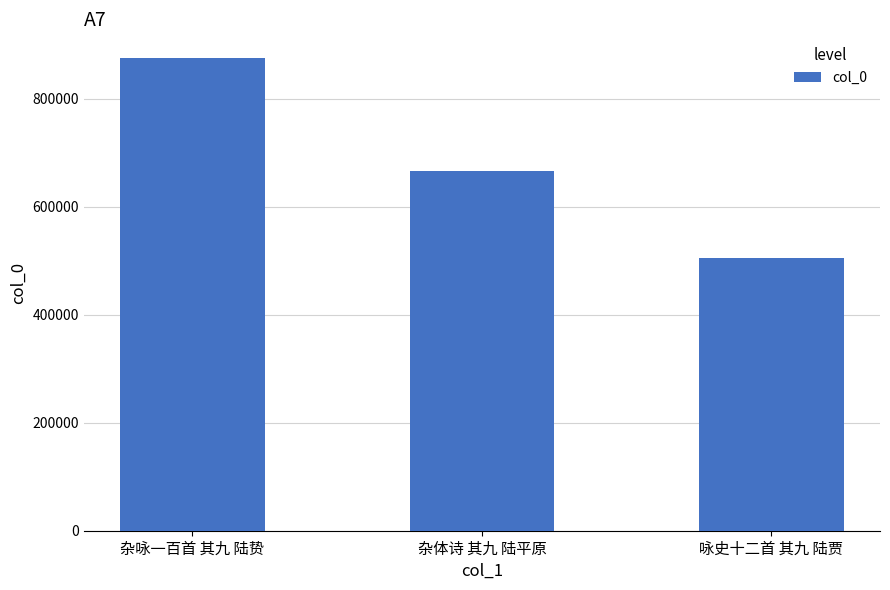

Approximately how many times larger is the value at 杂咏一百首 其九 陆贽 compared to 杂体诗 其九 陆平原?

1.3